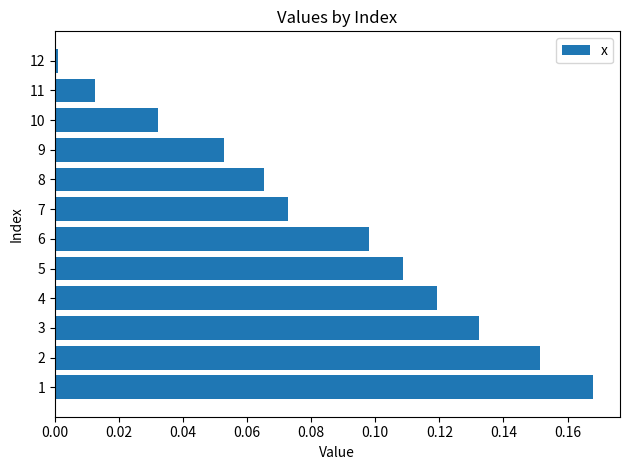

At which category does the chart reach its minimum across all series?

12